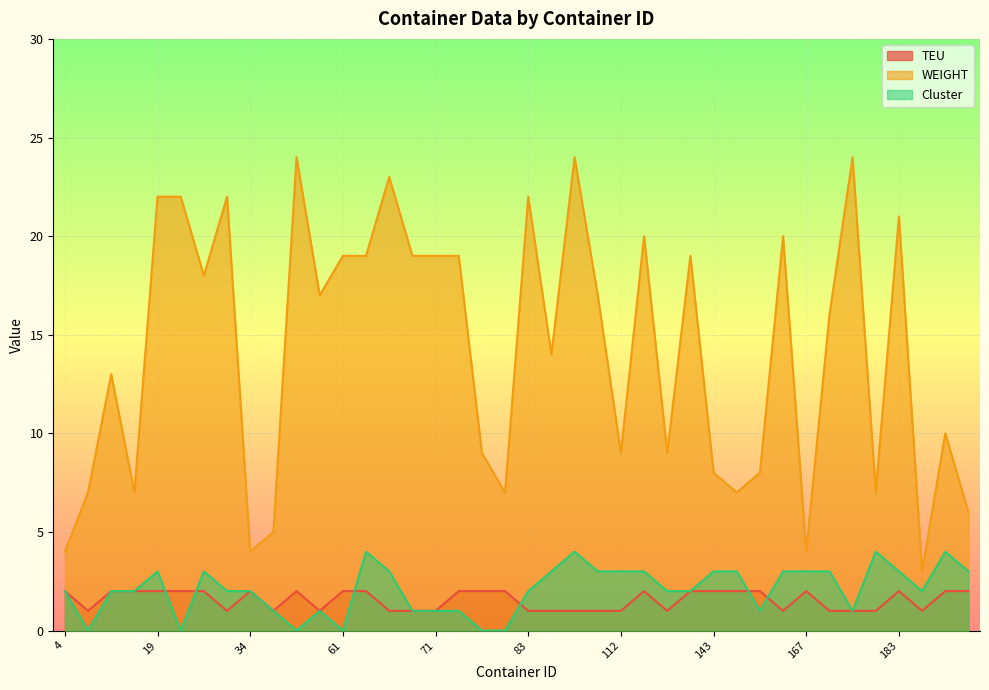

Which series has the widest spread of values?

WEIGHT